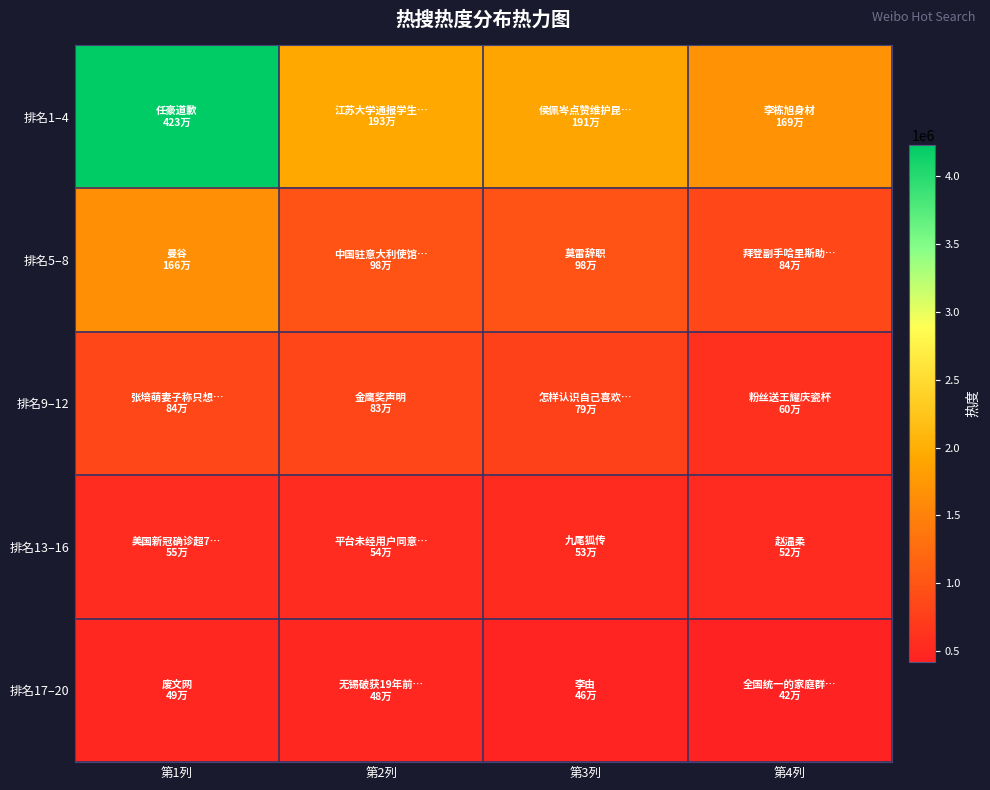

How many series are shown in this chart?

5